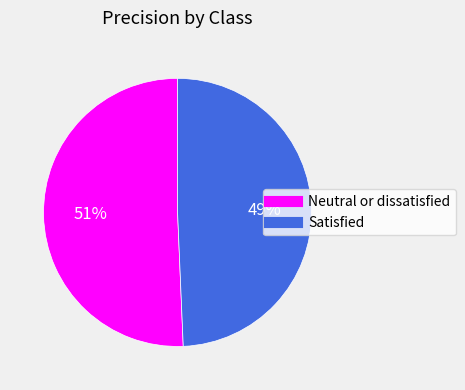

Combined, do Satisfied and Neutral or dissatisfied account for over 50%?

Yes